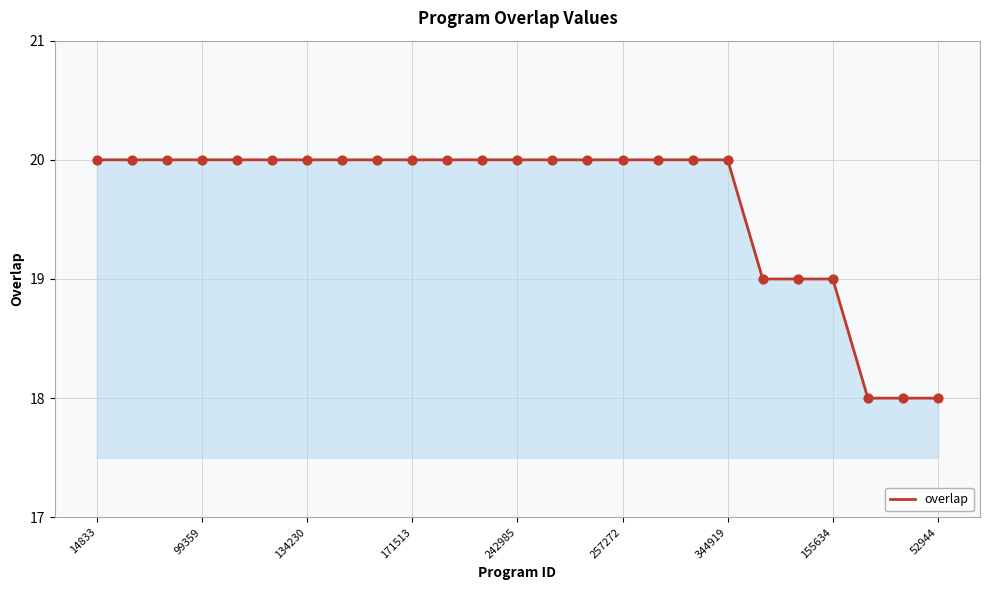

What is the minimum value shown in the chart?

18